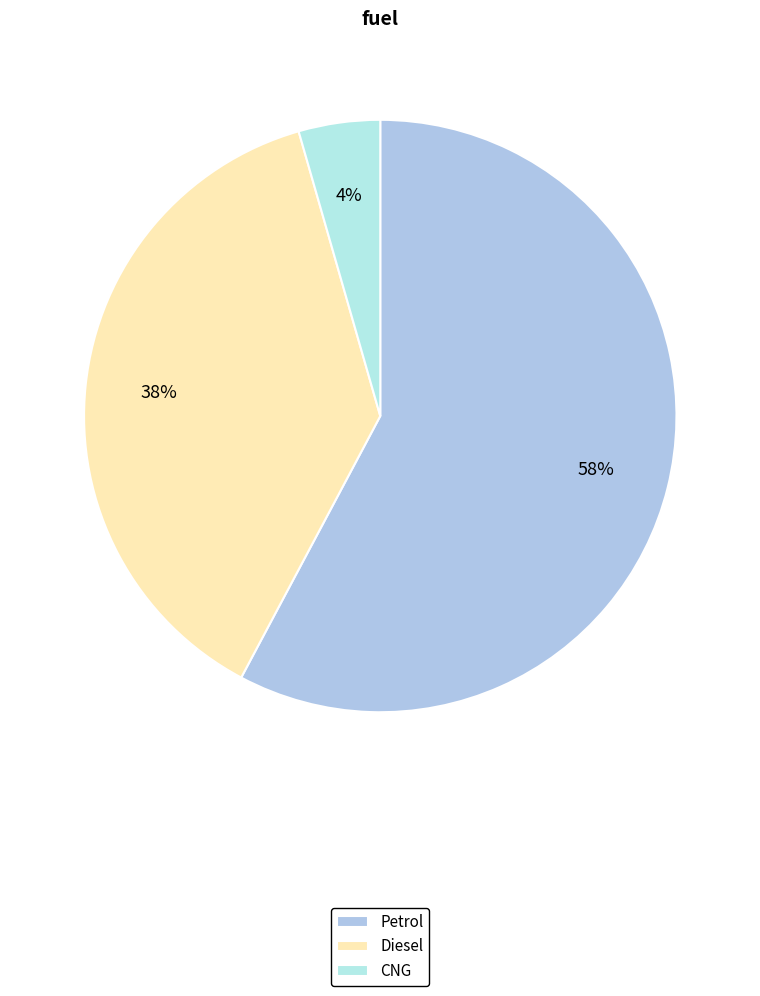

Is there any slice that represents more than half of the pie?

Yes